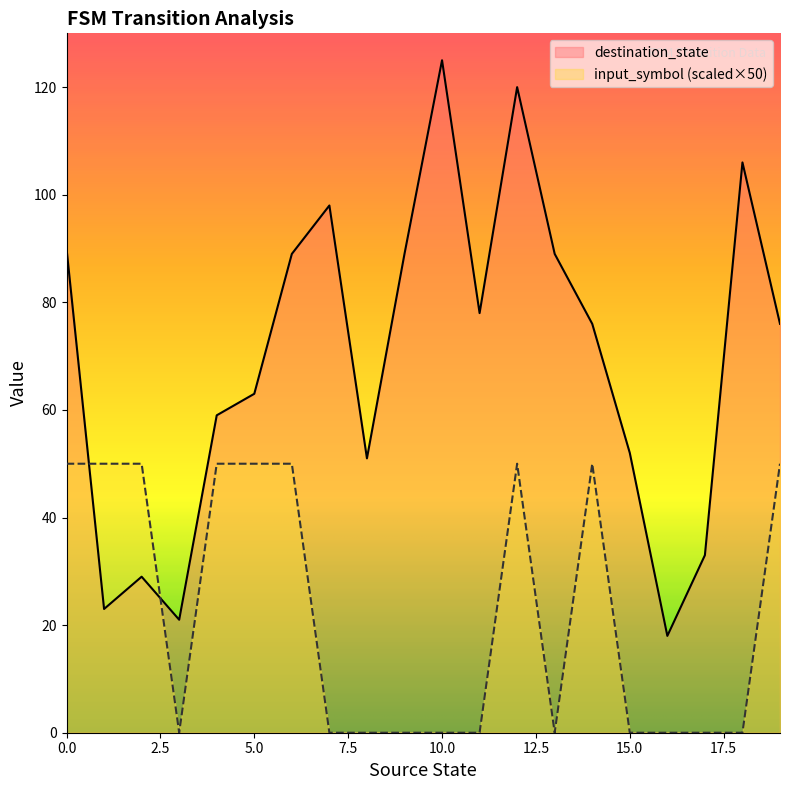

True or false: destination_state has a value of 89 at 13.

True